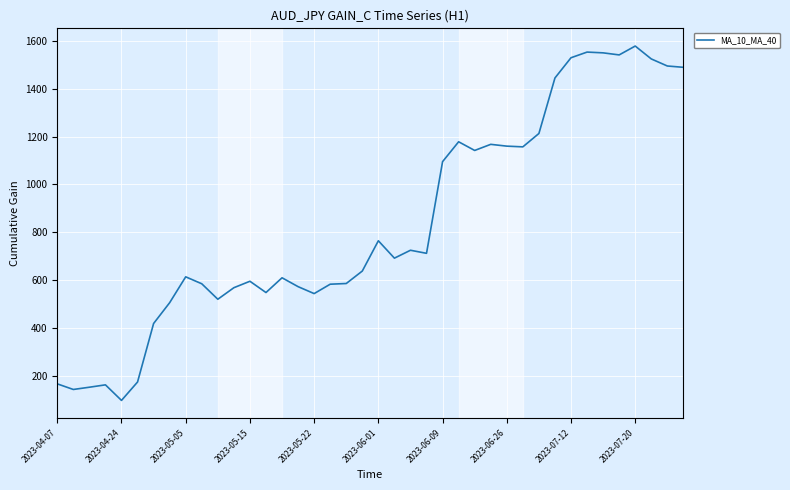

What is the difference between the maximum and minimum values?

1479.9